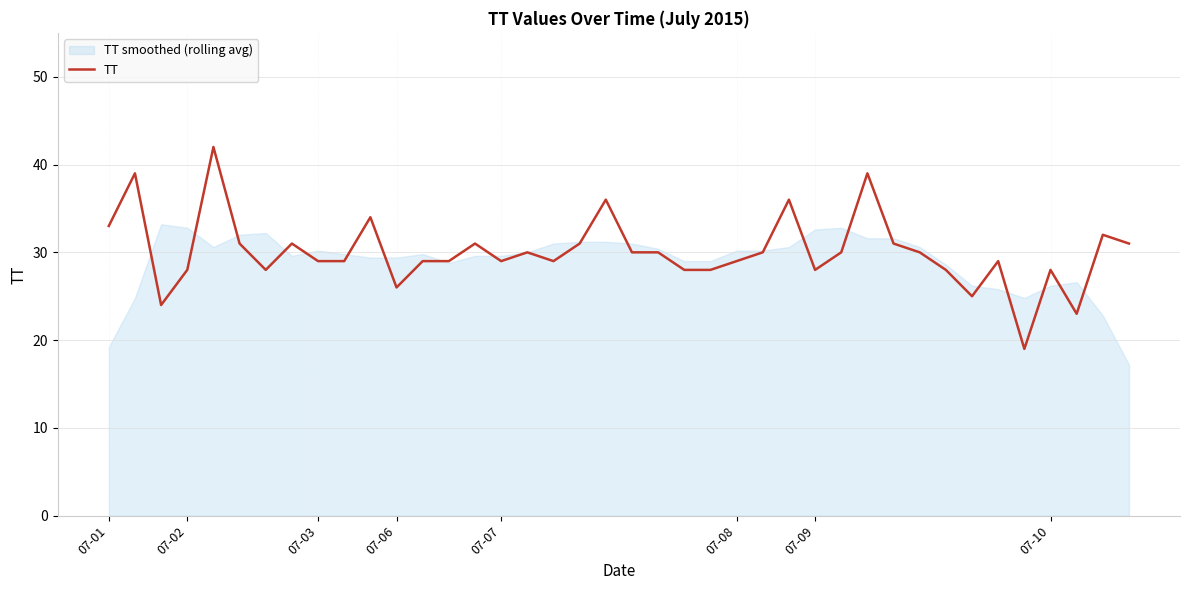

Is it true that TT equals 28 at 07-10?

True